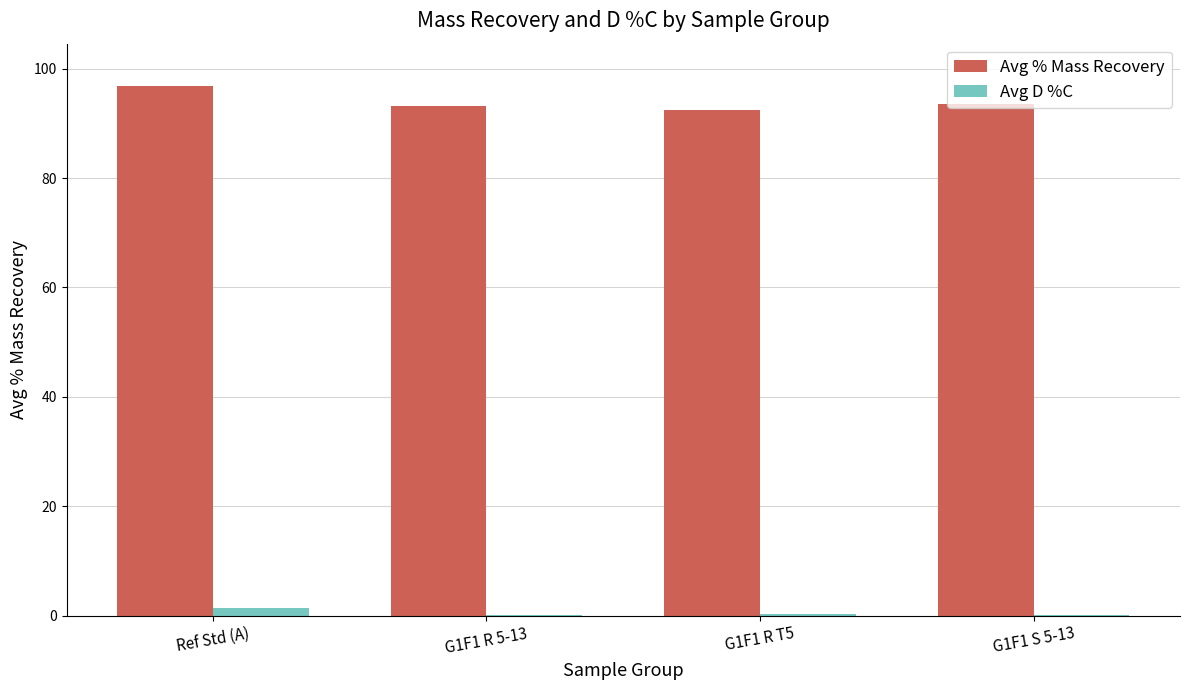

What is the total value across all series at Ref Std (A)?

98.2